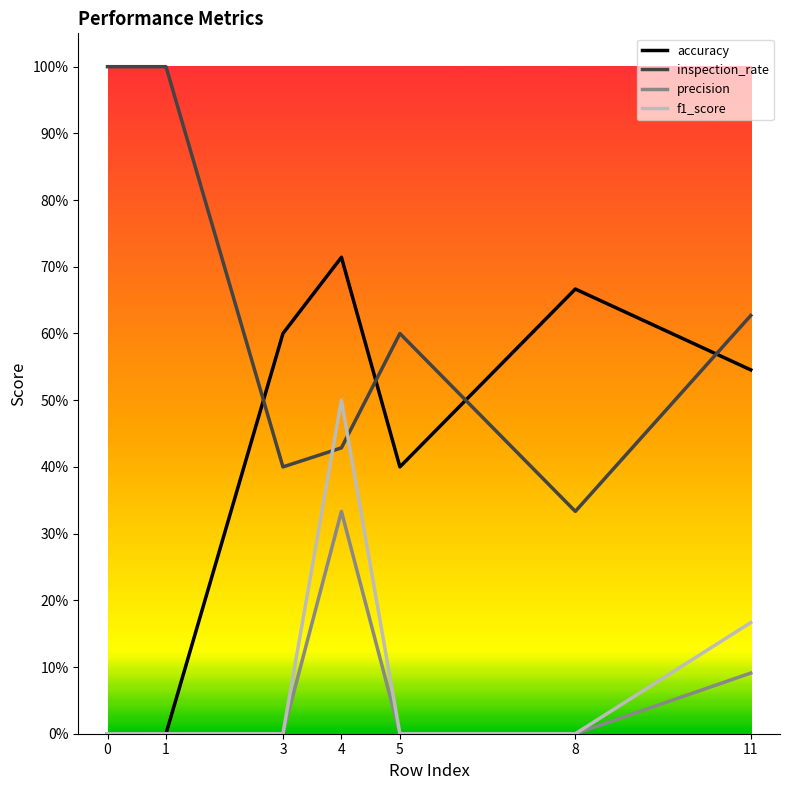

At which category is the sum across all series the highest?

4